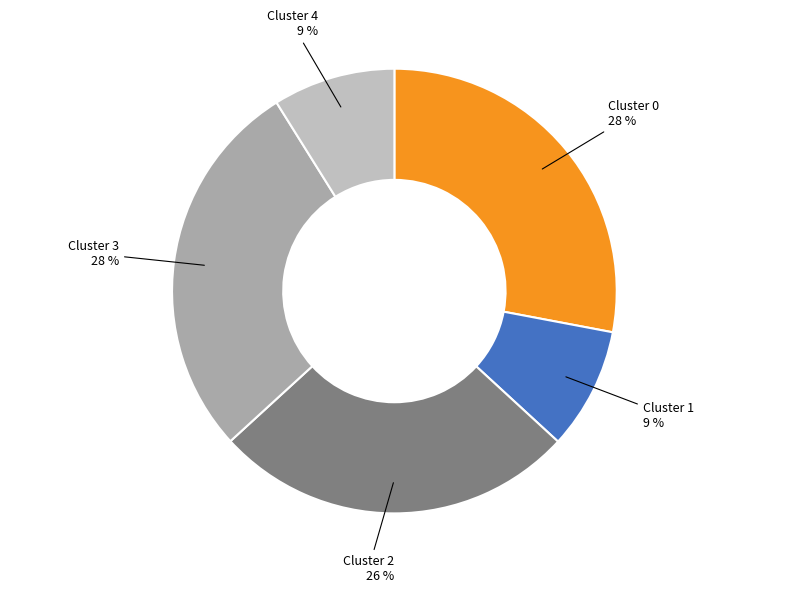

How many segments does this pie chart have?

5